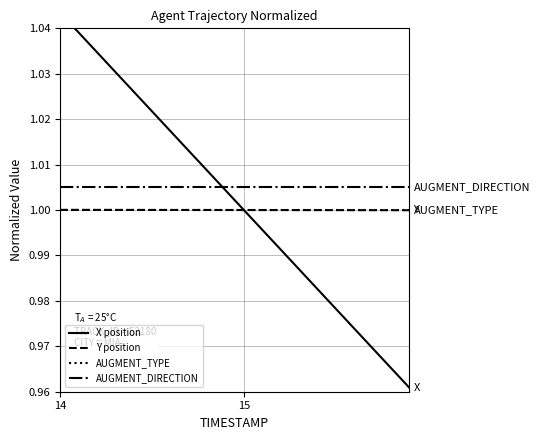

At how many categories does at least one series exceed 0?

20